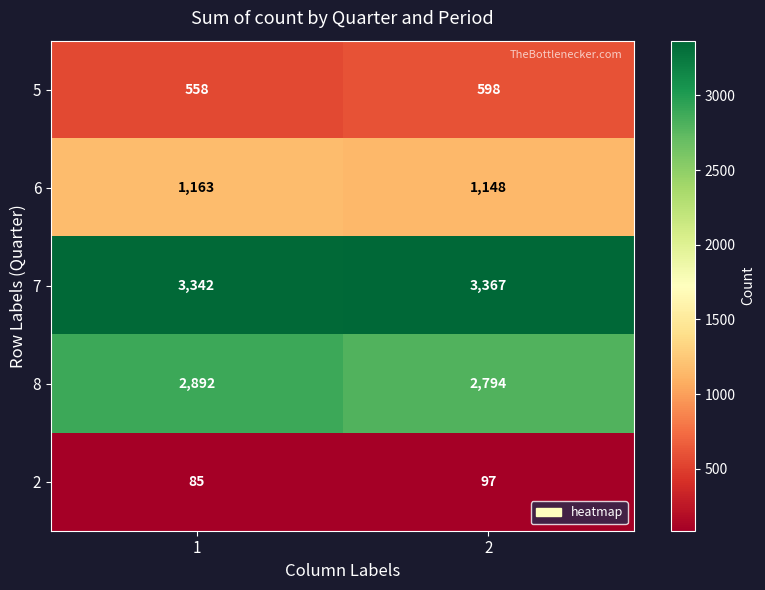

What is the difference between the 2 values at 2 and 1?

12